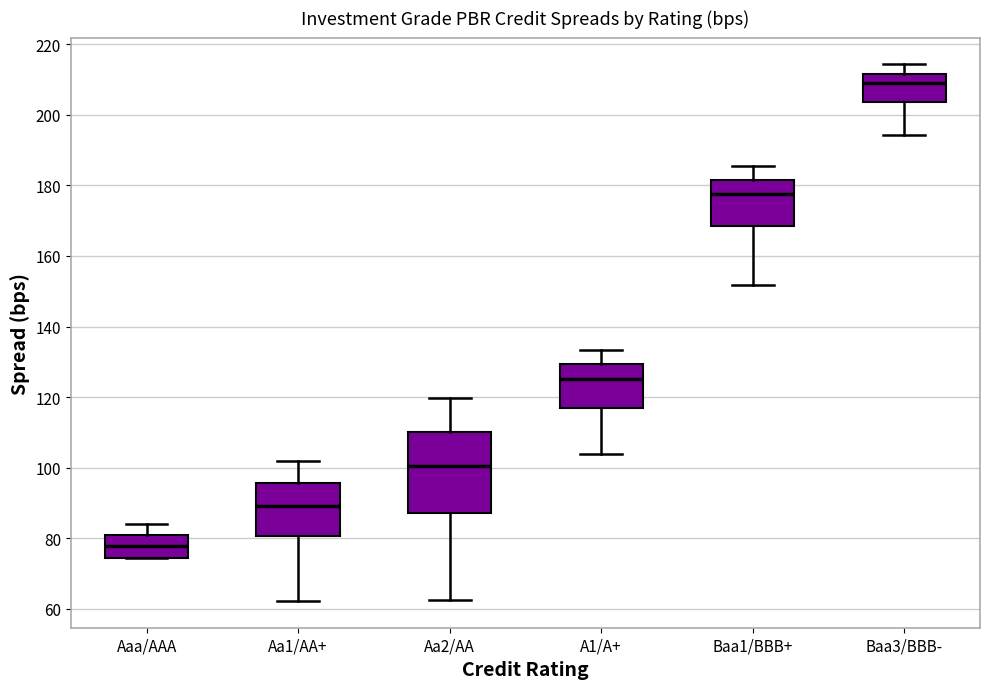

Where does the upper whisker of the box for Aaa/AAA end on the y-axis? The values are not printed on the chart, so give them approximately, as read against the axis.

84